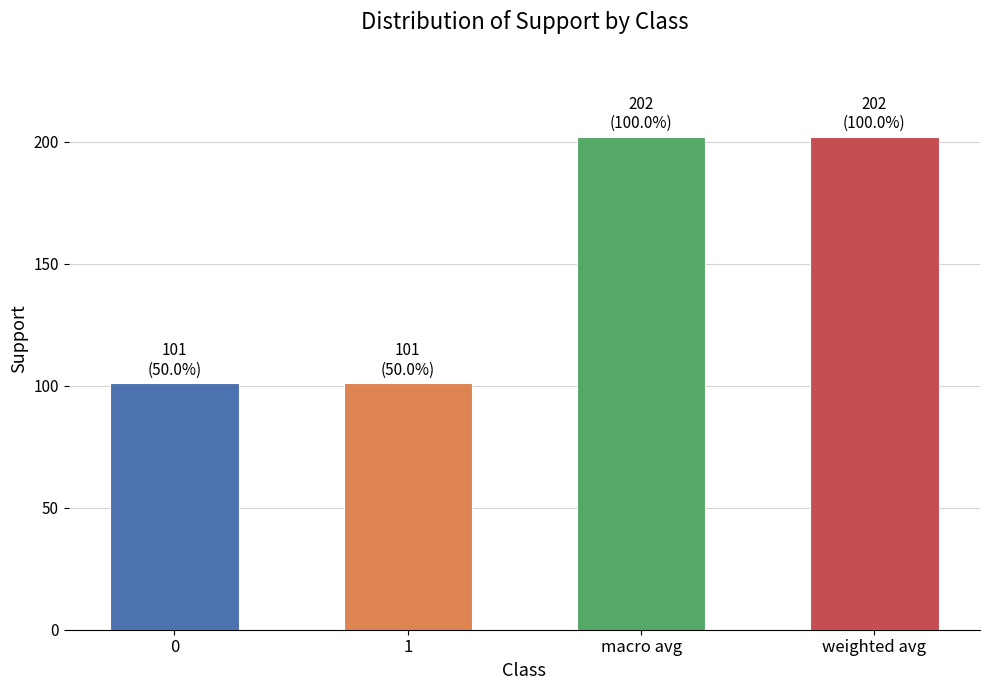

What is the smallest value displayed?

101